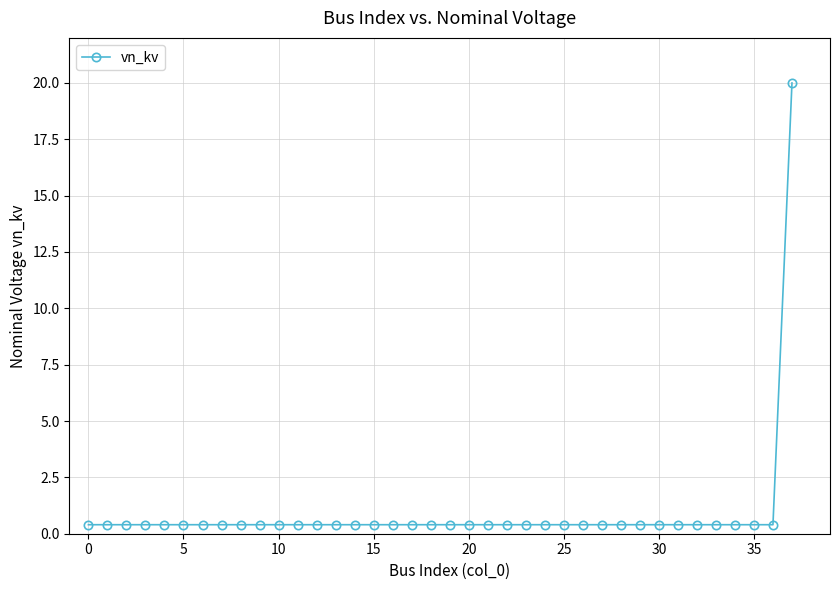

What is the greatest value displayed?

20.0